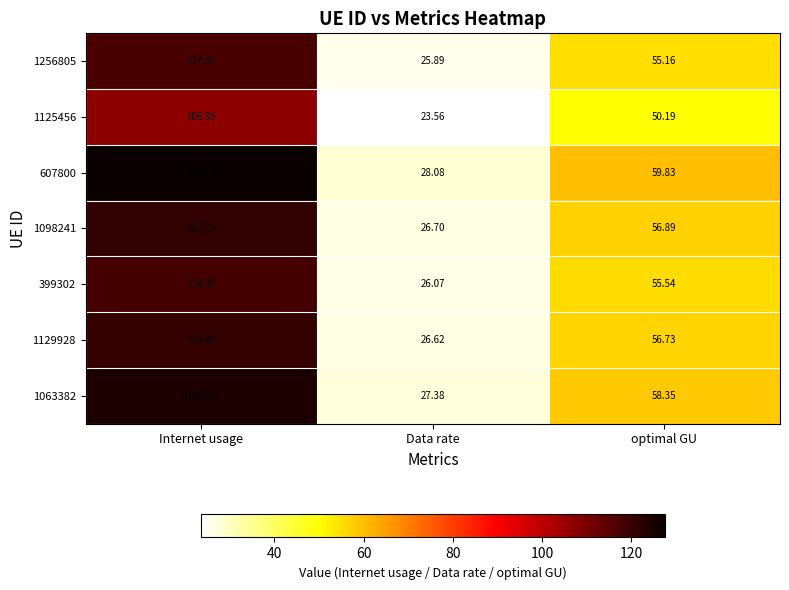

How many data points in 1256805 are less than 55?

1